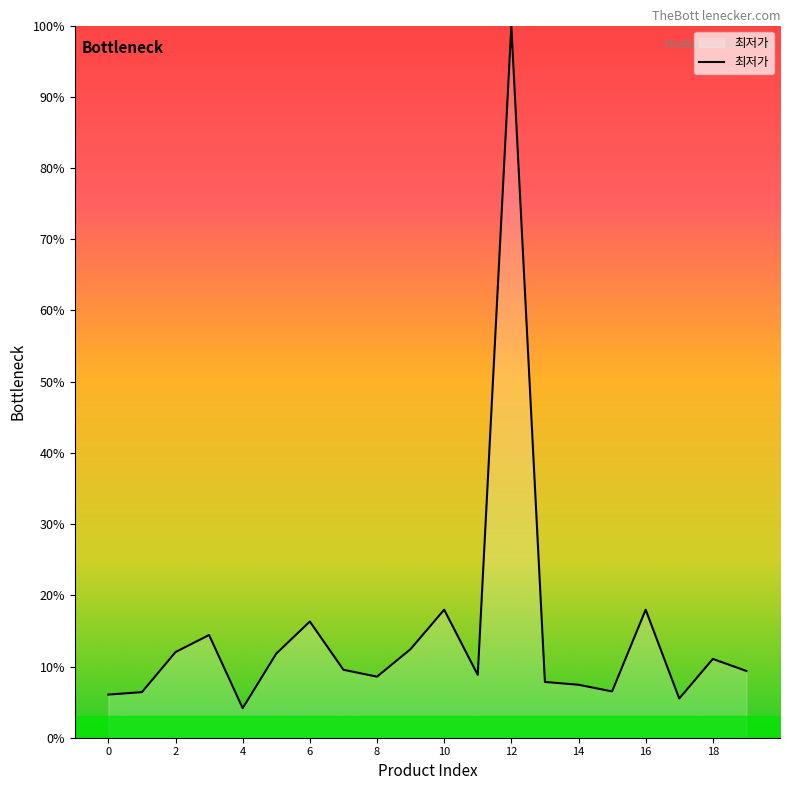

What is the smallest value displayed?

4.1